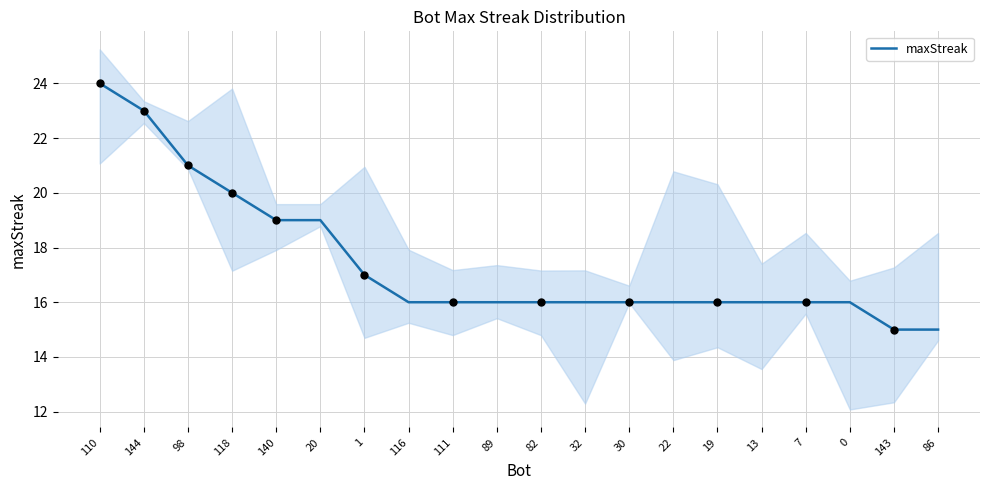

What is the change in value from 110 to 32?

-8